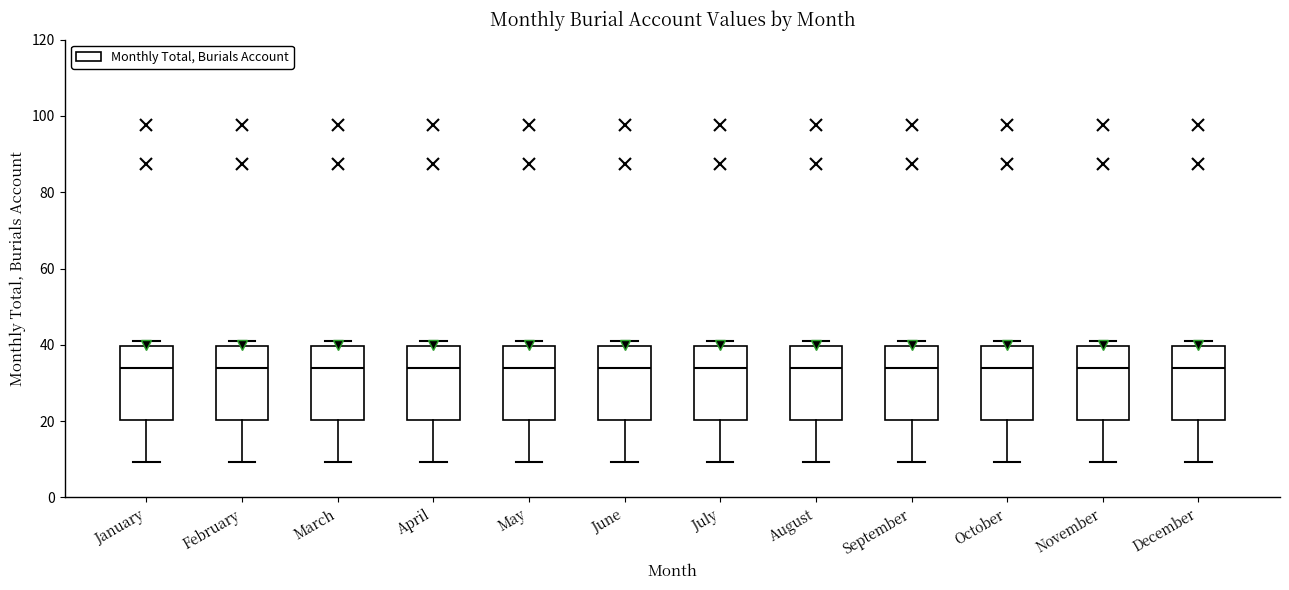

Reading left to right, read every box against the y-axis: the position of its median line, the range the box covers, and the ends of its whiskers. The values are not printed on the chart, so give them approximately, as read against the axis.

January: median 34, box 20 to 40, whiskers 10 to 42
February: median 34, box 20 to 40, whiskers 10 to 42
March: median 34, box 20 to 40, whiskers 10 to 42
April: median 34, box 20 to 40, whiskers 10 to 42
May: median 34, box 20 to 40, whiskers 10 to 42
June: median 34, box 20 to 40, whiskers 10 to 42
July: median 34, box 20 to 40, whiskers 10 to 42
August: median 34, box 20 to 40, whiskers 10 to 42
September: median 34, box 20 to 40, whiskers 10 to 42
October: median 34, box 20 to 40, whiskers 10 to 42
November: median 34, box 20 to 40, whiskers 10 to 42
December: median 34, box 20 to 40, whiskers 10 to 42